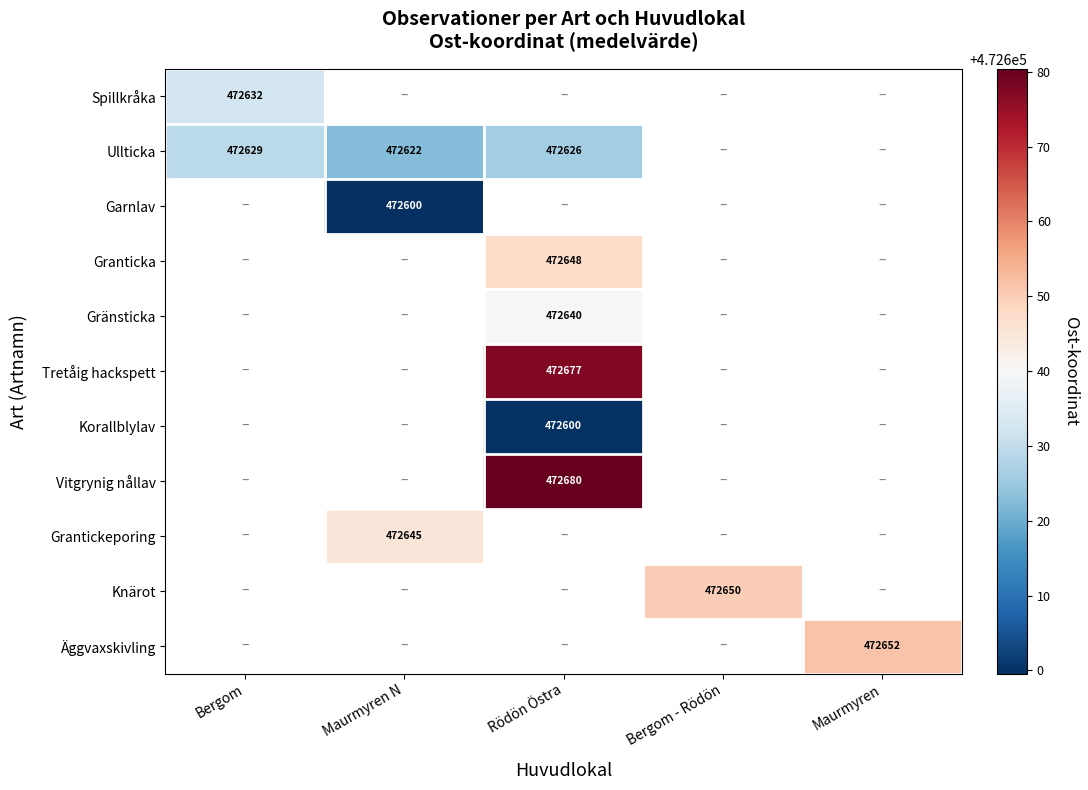

At how many categories does at least one series exceed 472601?

5